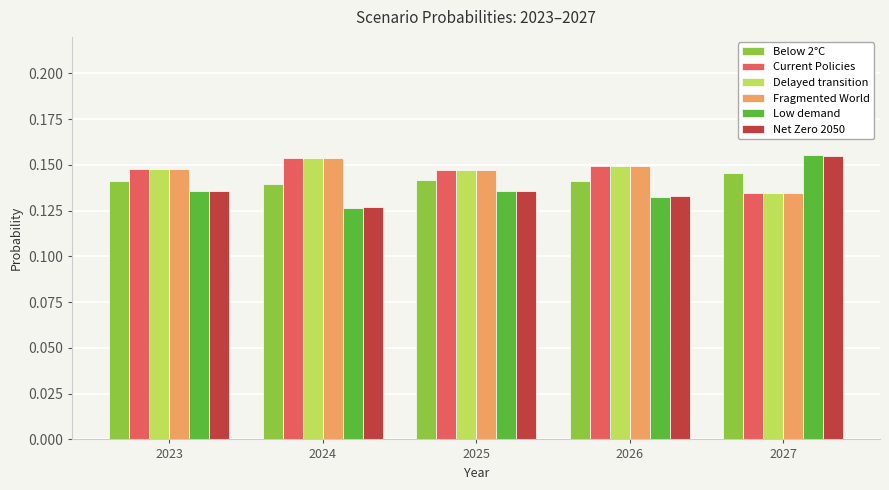

At which label does Delayed transition reach its minimum?

2027